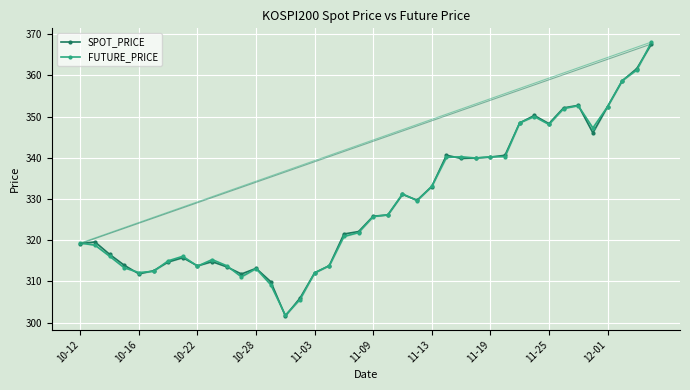

Where do SPOT_PRICE and FUTURE_PRICE first cross each other?

10-12 and 10-16